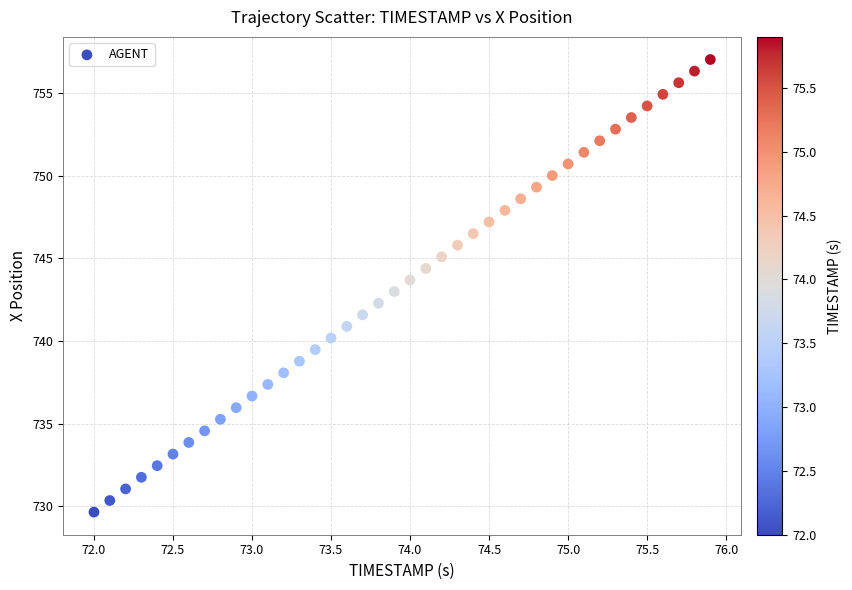

What is the range of X values (max minus min)?

3.9